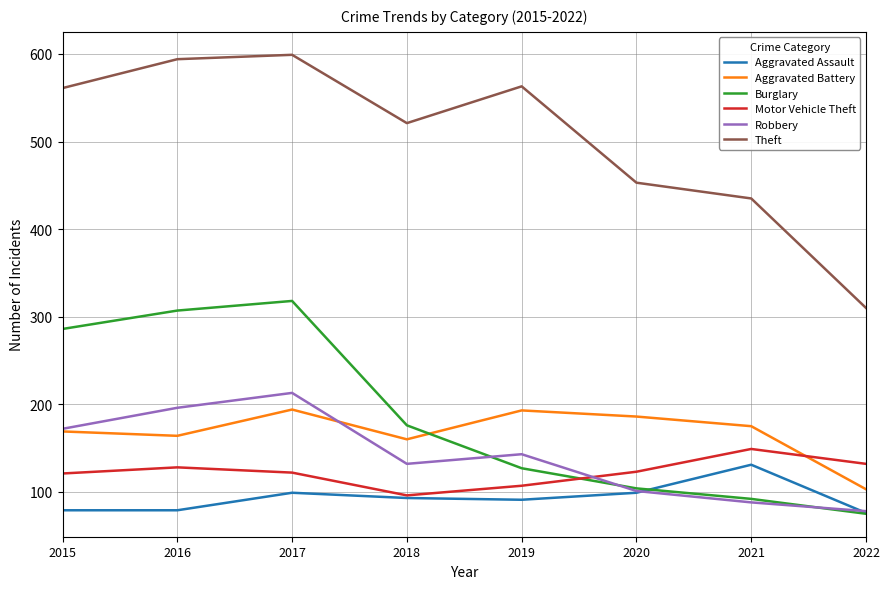

At which category does Burglary reach its first local peak?

2017